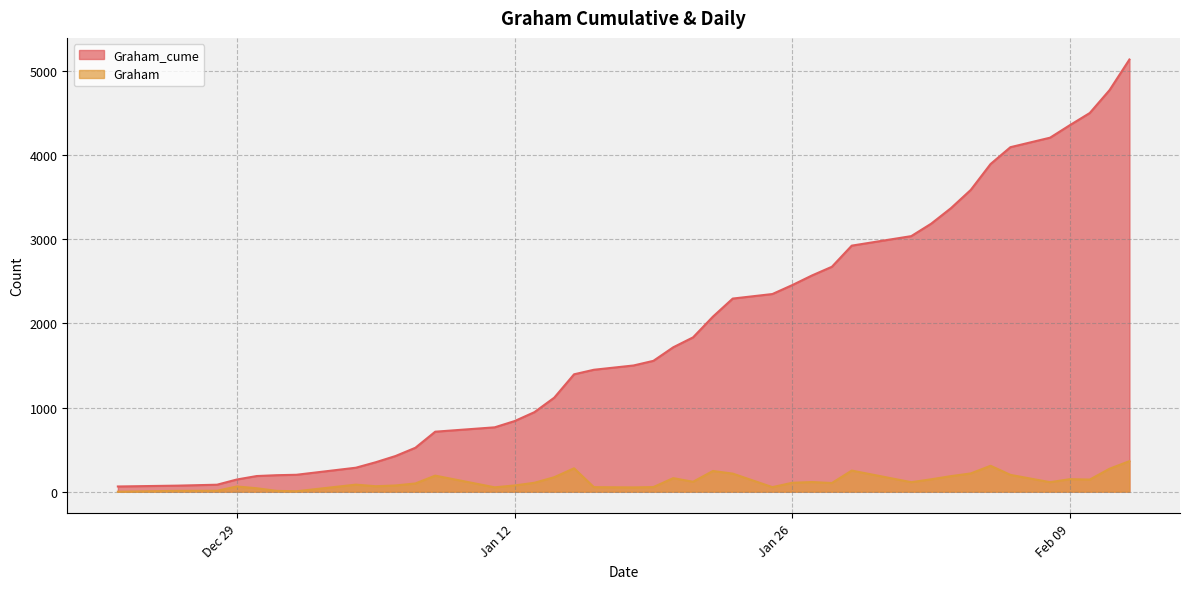

True or false: Graham_cume has a value of 186 at 2020-12-30.

True